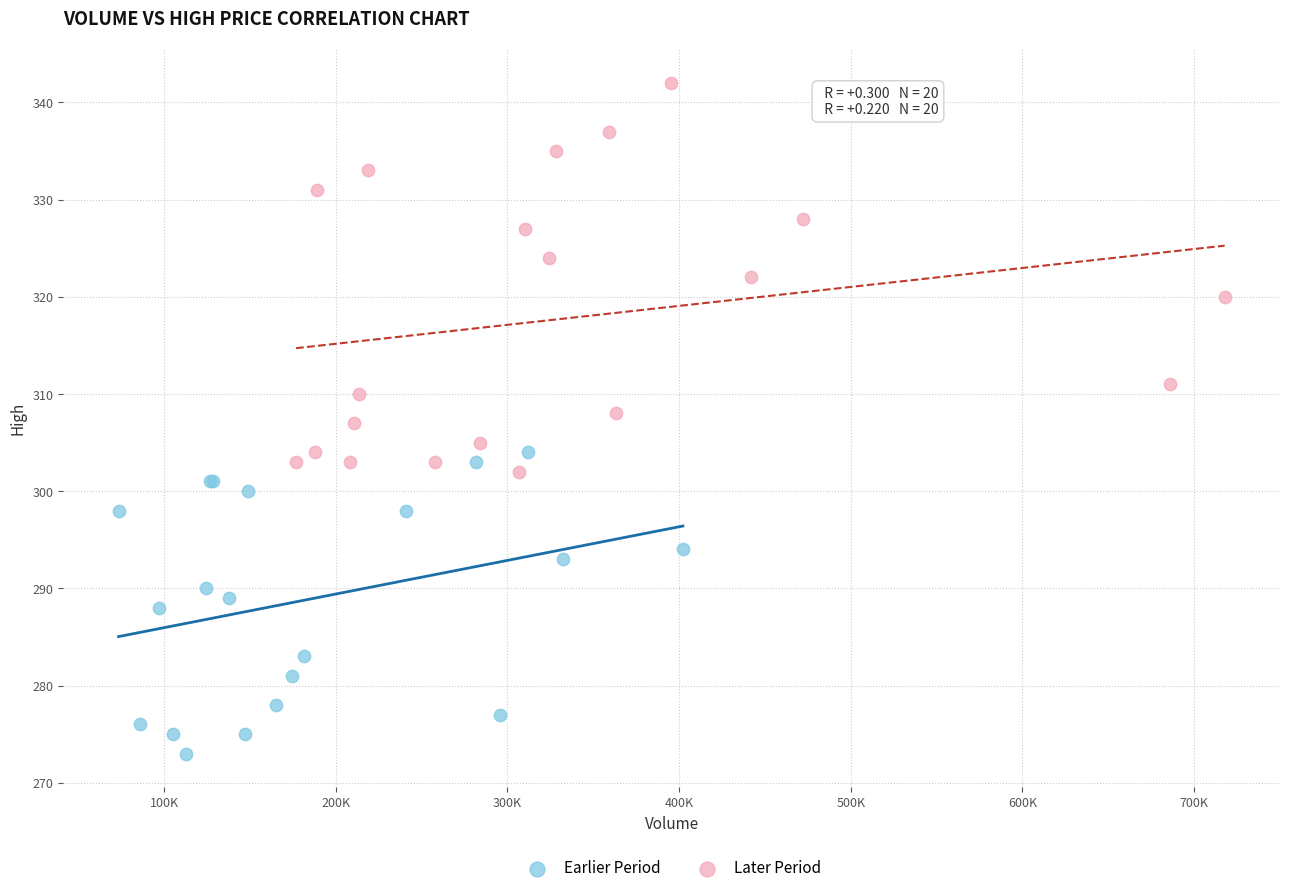

Which series reaches the maximum Y coordinate?

Later Period